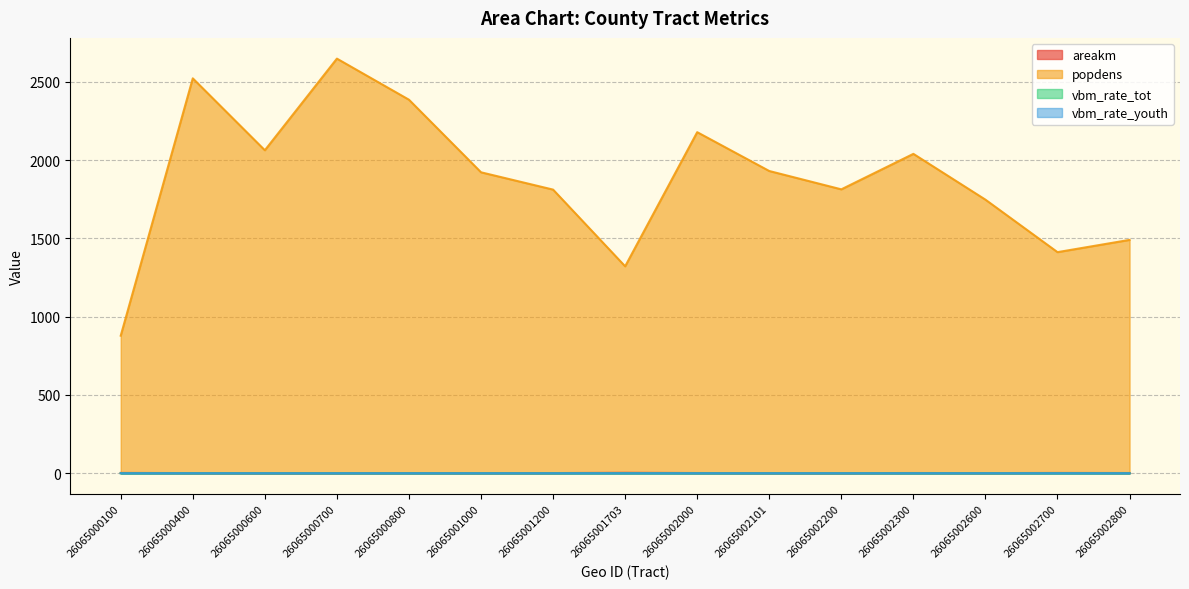

Does the chart have visible grid lines?

Yes